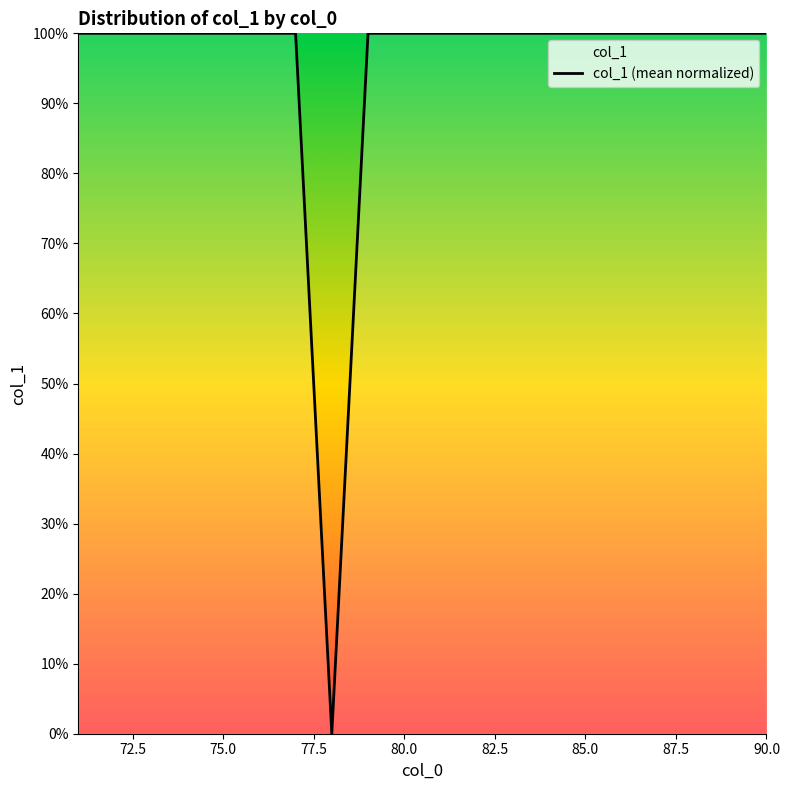

What is the average value?

95